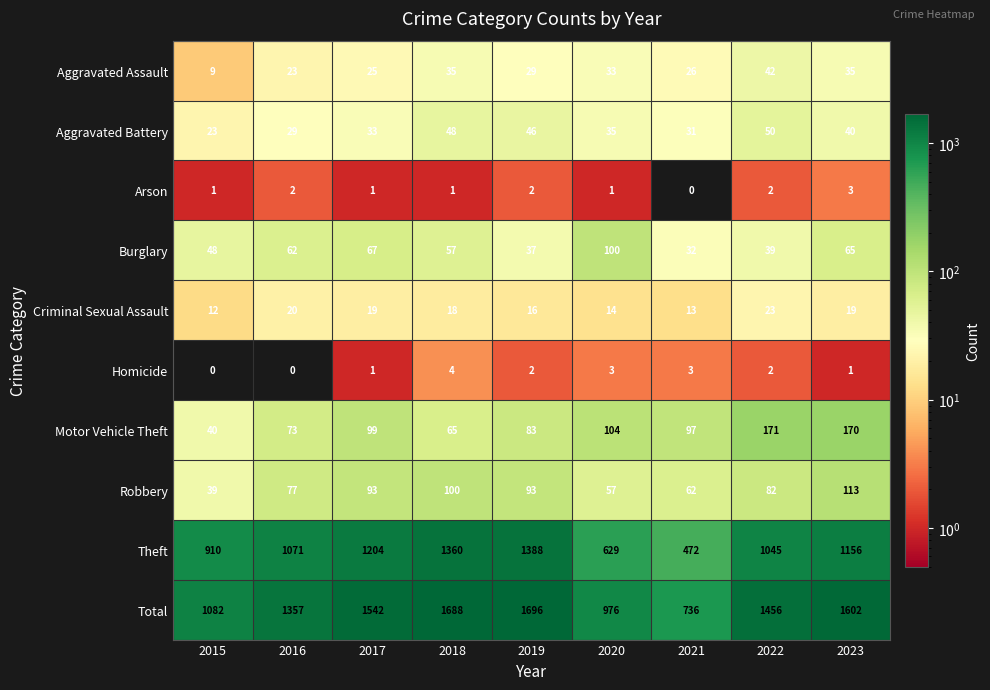

Read the Motor Vehicle Theft value at 2021, to the nearest 10.

100